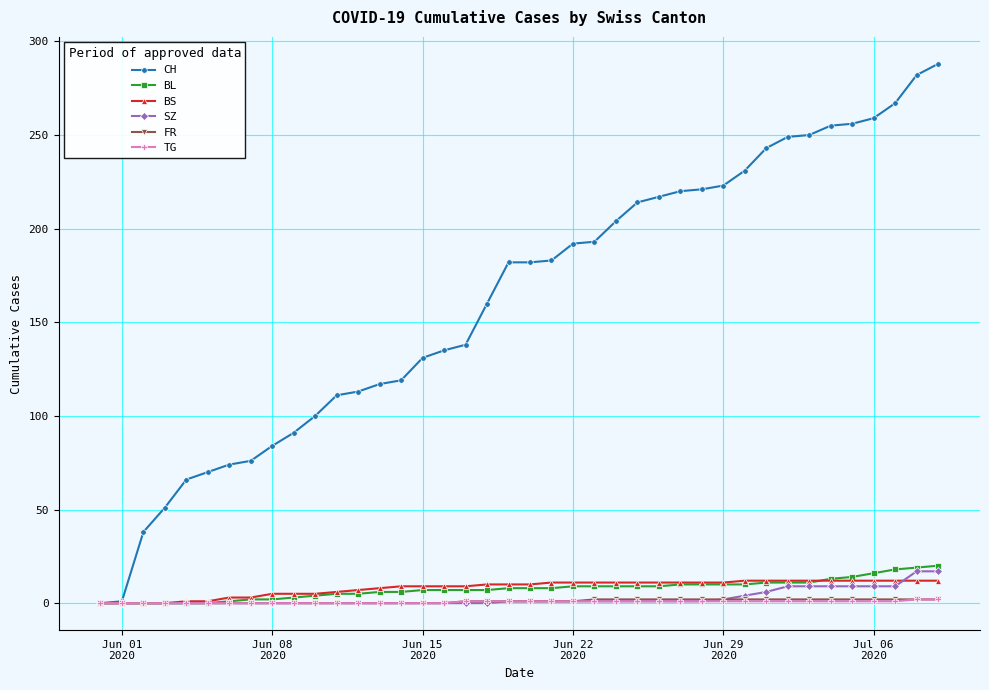

Which series has the largest range (max minus min)?

CH